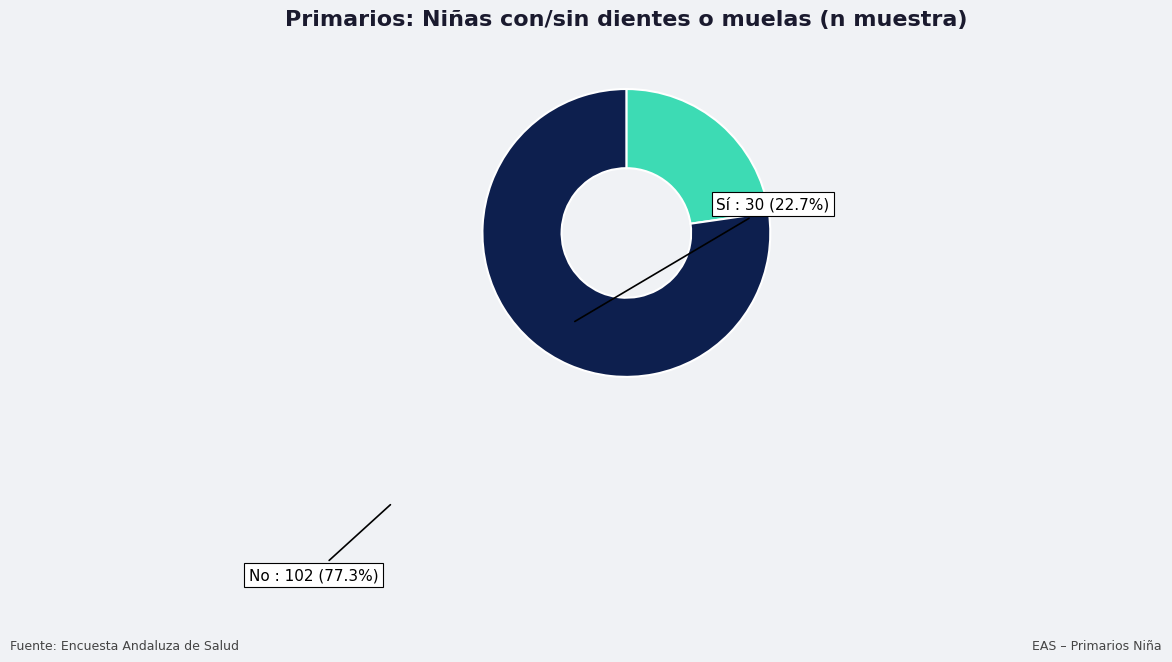

Count the number of slices in the pie.

2